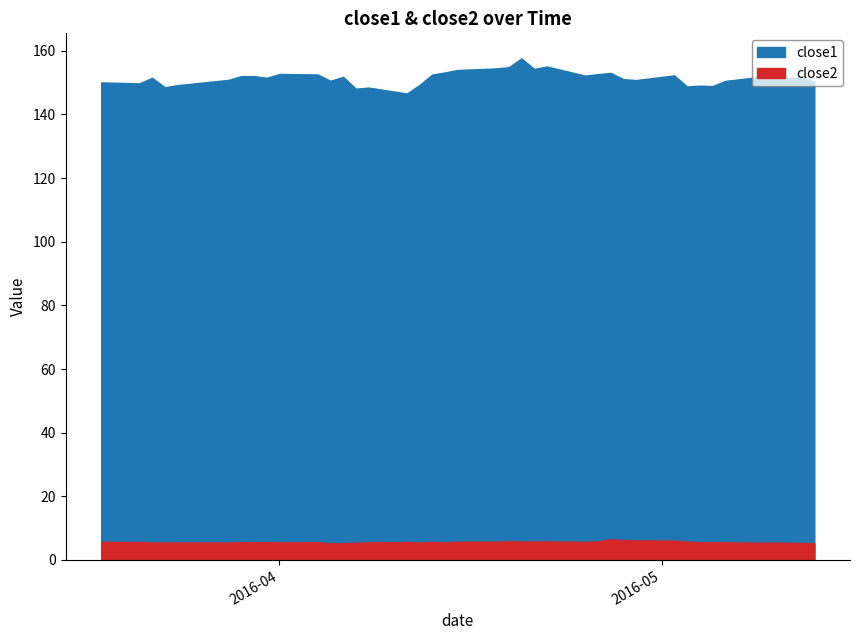

What is the highest value of the close1 series?

157.6